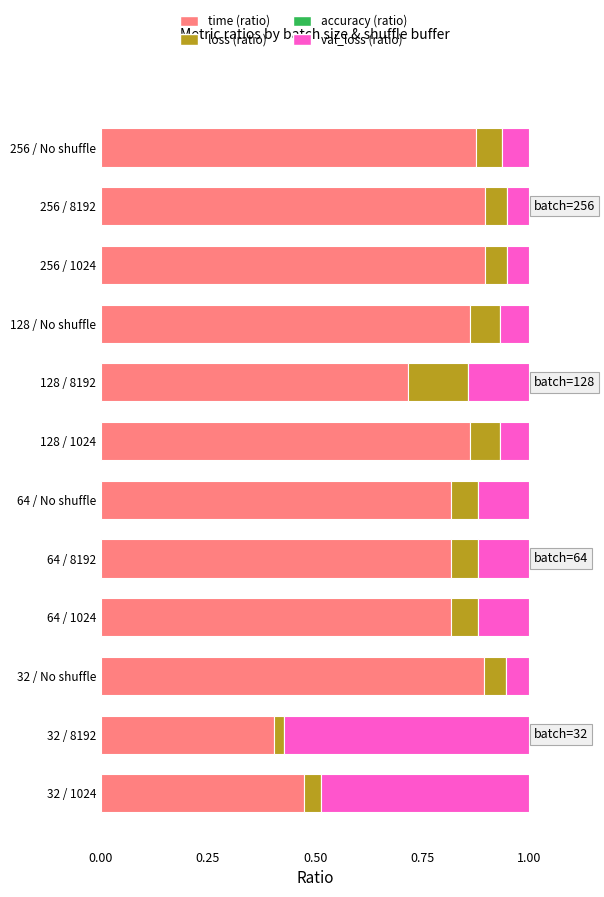

How many time (ratio) values are between 0 and 1?

12